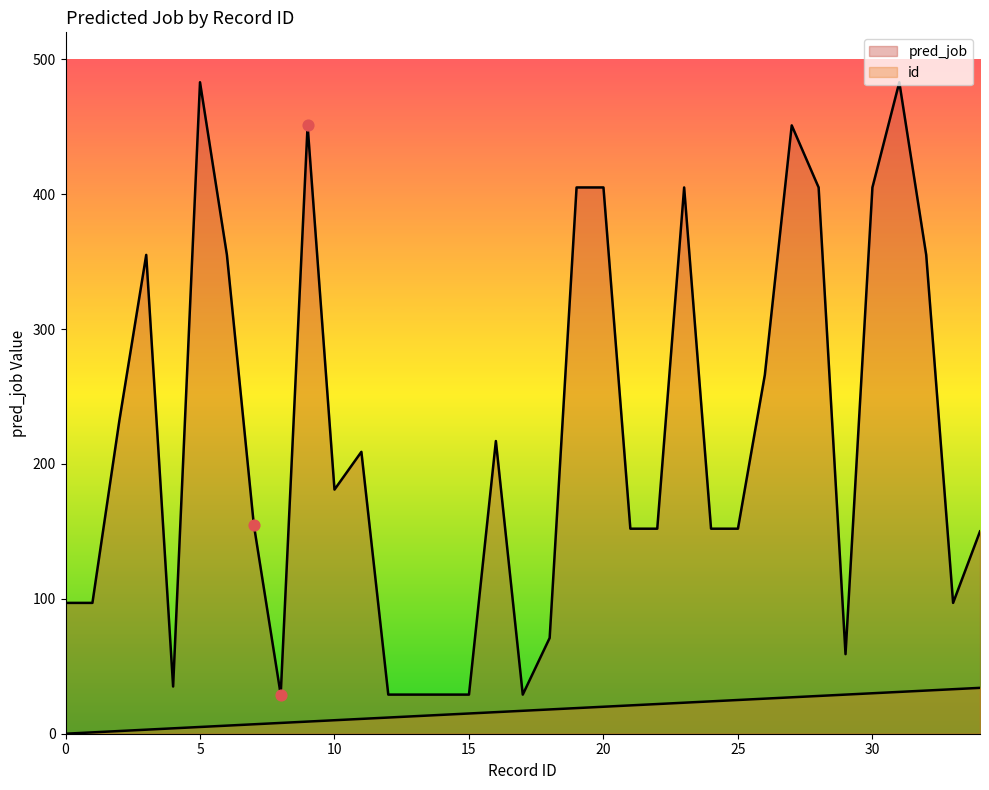

What is the total value across all series at 4?

39